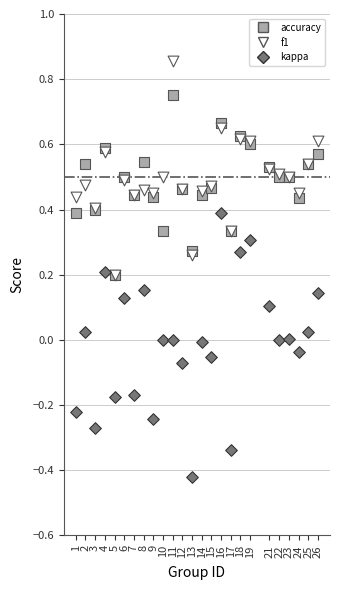

Which series reaches the minimum Y coordinate?

kappa